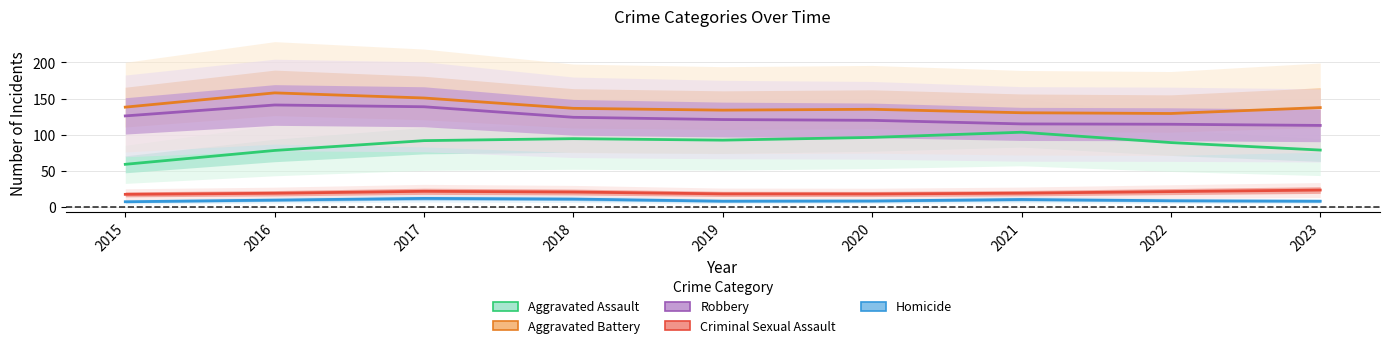

How many lines are shown in the chart?

5